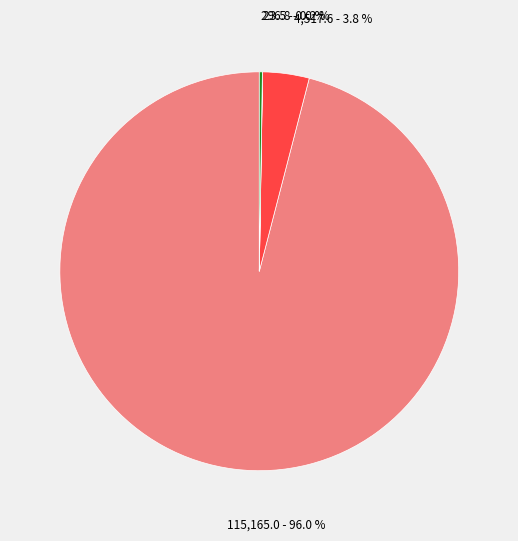

Is there any slice that represents more than half of the pie?

Yes